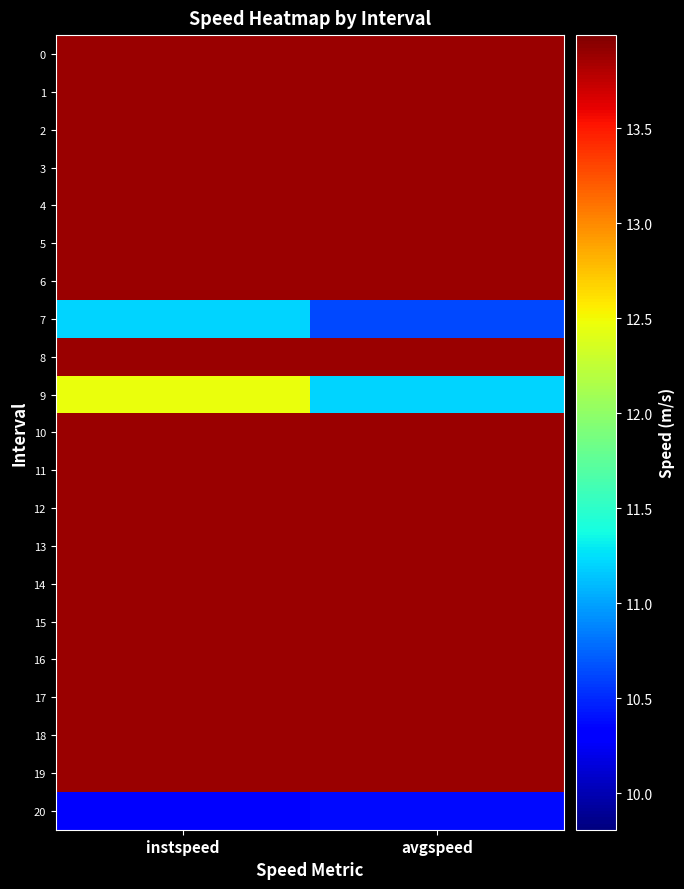

What is the difference between the highest and lowest values at instspeed?

3.6